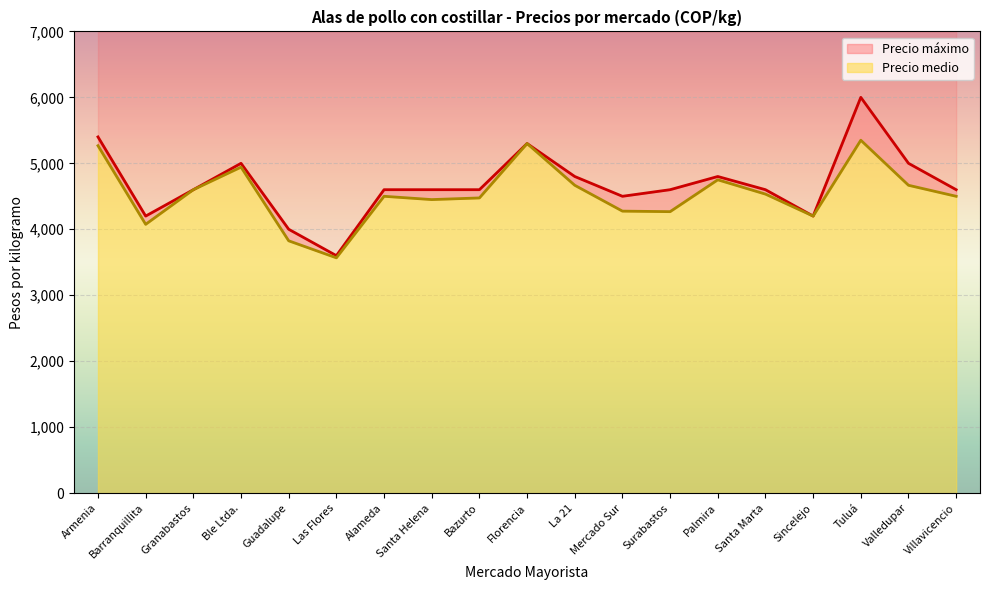

True or false: Precio máximo and Precio medio intersect in this chart.

False